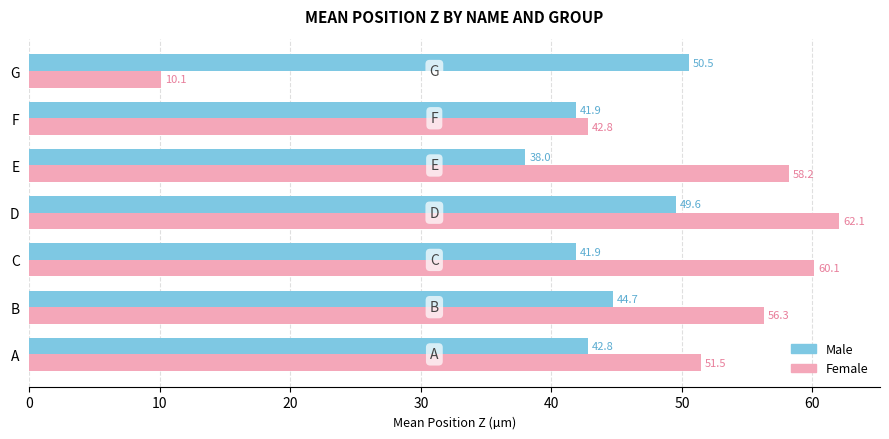

What are all the series names shown in the legend?

Male, Female